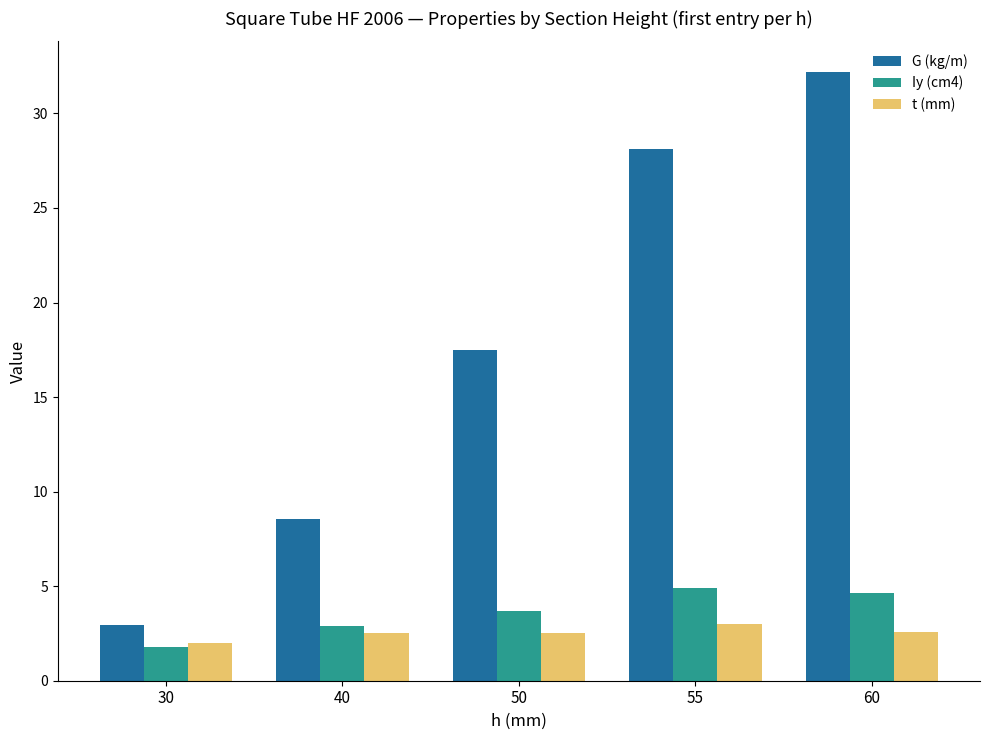

What is the difference between the maximum and minimum values in the Iy (cm4) series?

3.1